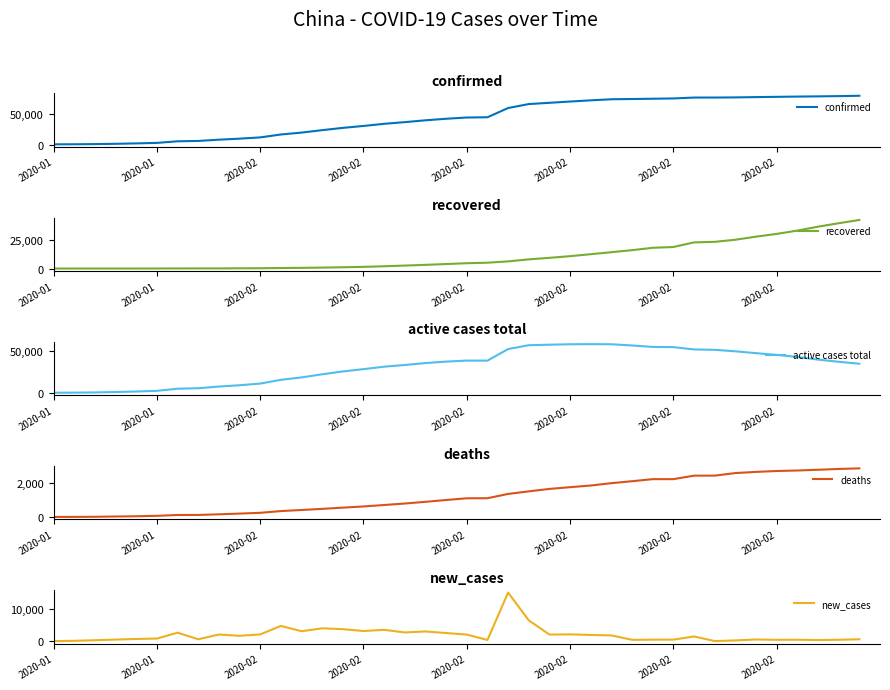

What is the value of the new_cases point at the 34th from the left?

219